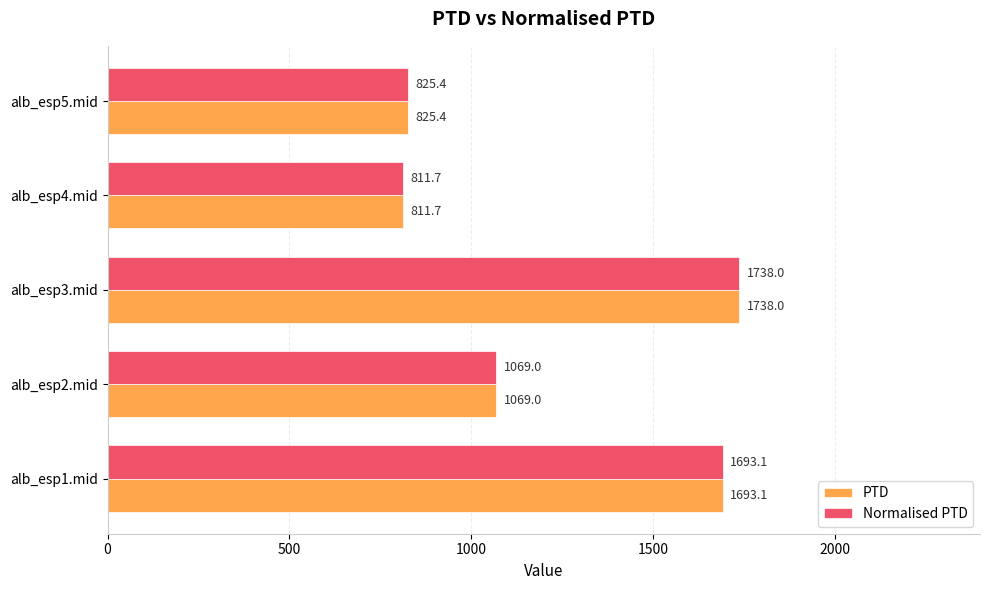

Is it true that Normalised PTD equals 671.7 at alb_esp2.mid?

False